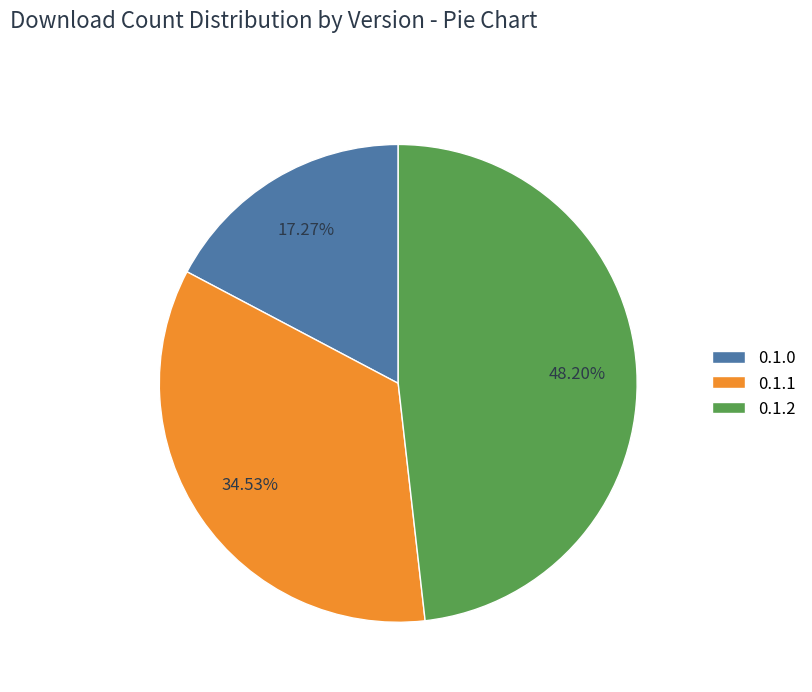

What is the total percentage of 0.1.1 and 0.1.2?

82.7%